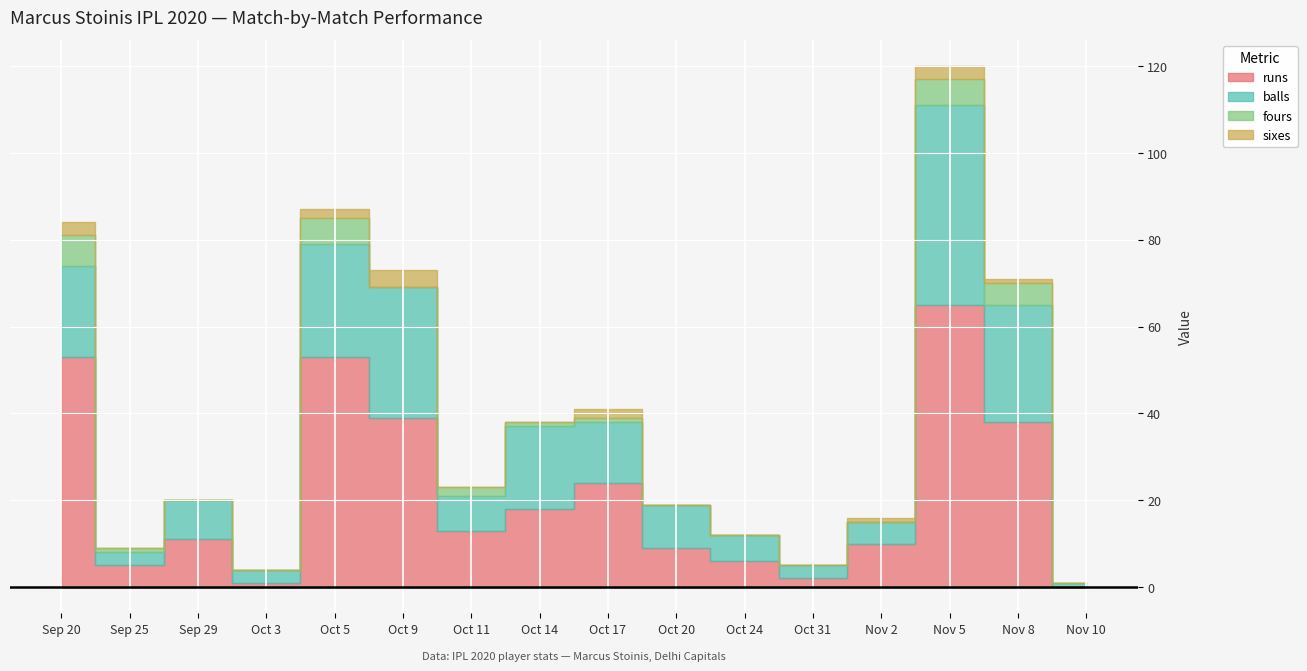

What is the total value across all series at Oct 20?

19